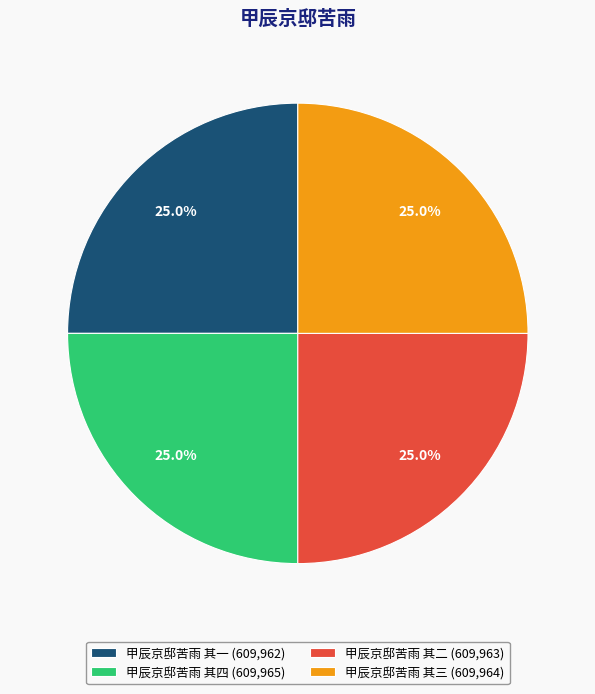

Is there a majority slice in this chart?

No